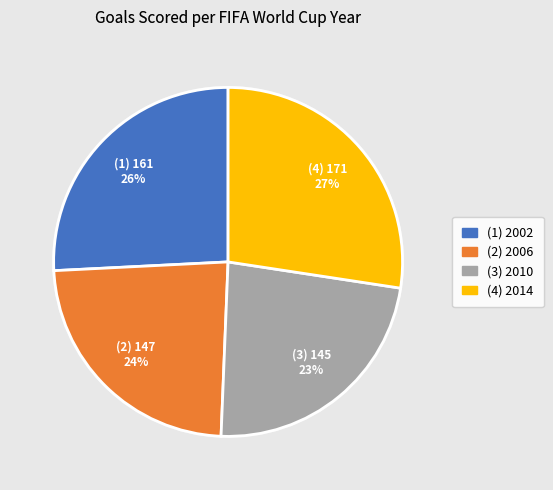

To the nearest percent, what is the combined percentage of (4) 2014 and (1) 2002?

53%